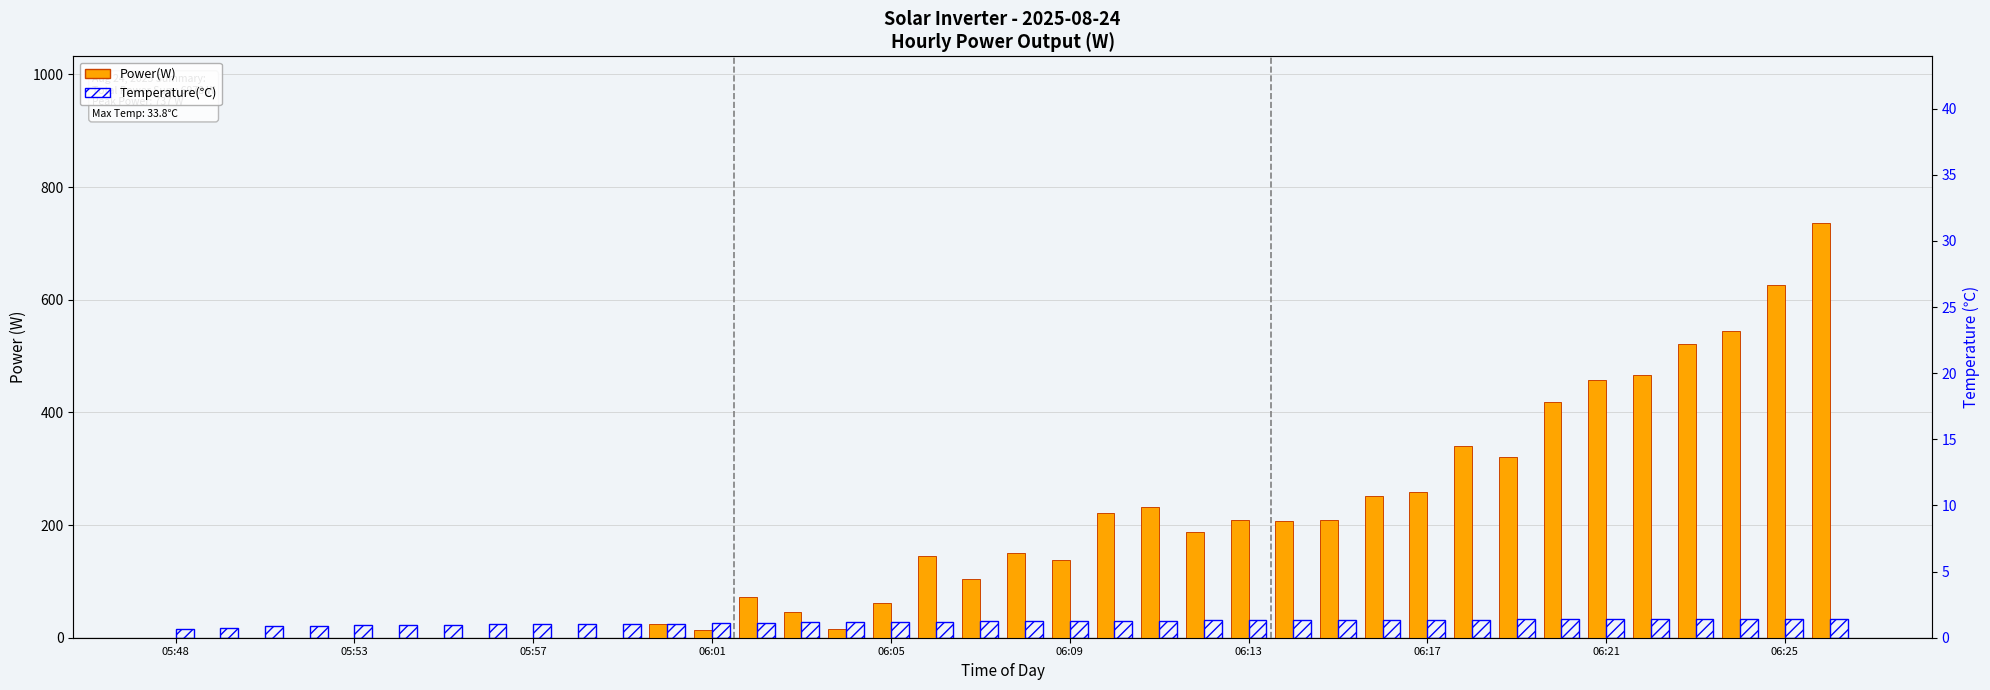

Which series has the widest spread of values?

Power(W)